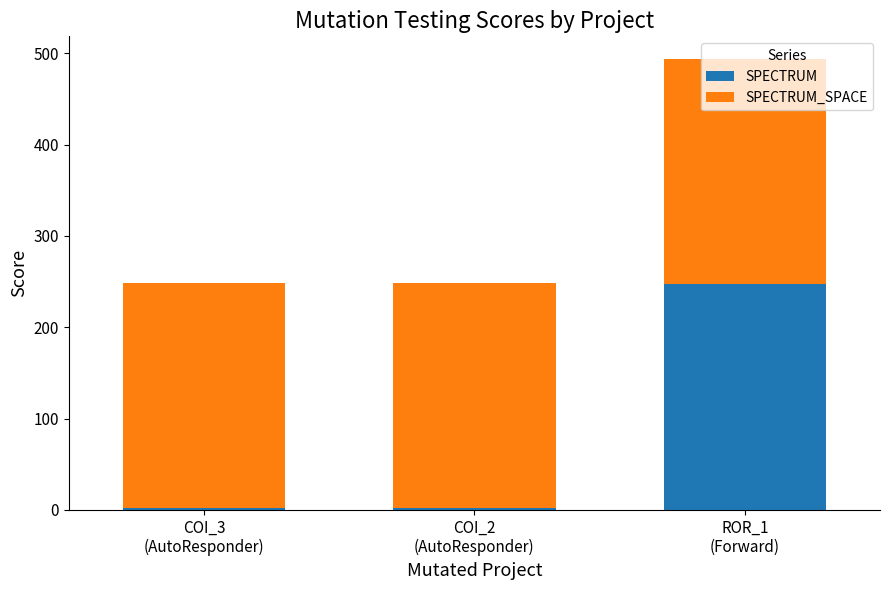

What is the difference between the maximum and minimum values in the SPECTRUM series?

245